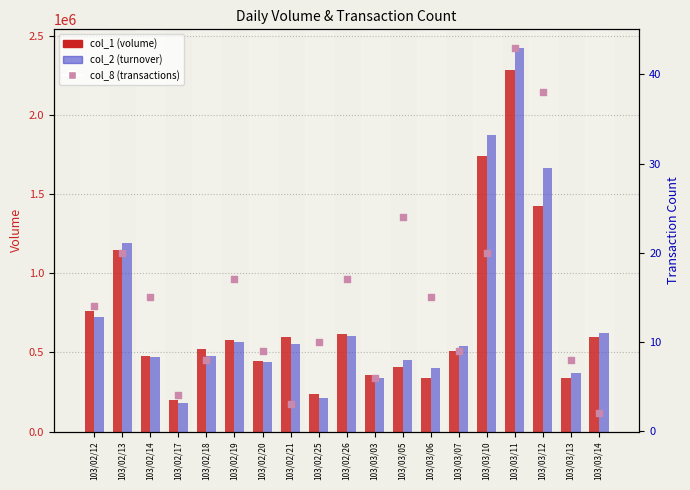

What are all the series names shown in the legend?

col_1 (volume), col_2 (turnover), col_8 (transactions)